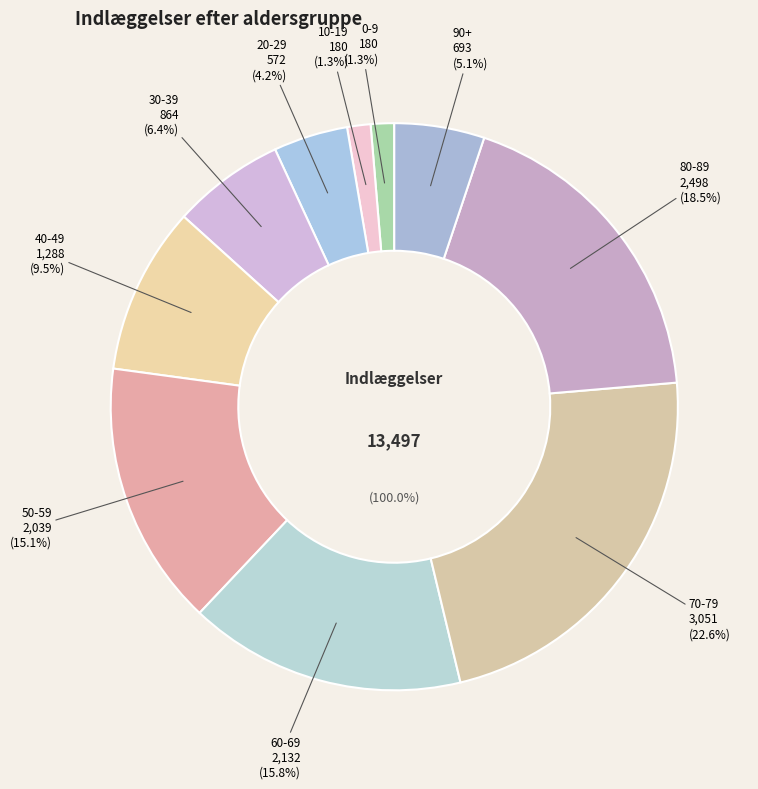

Which category has the smallest portion of the pie?

0-9